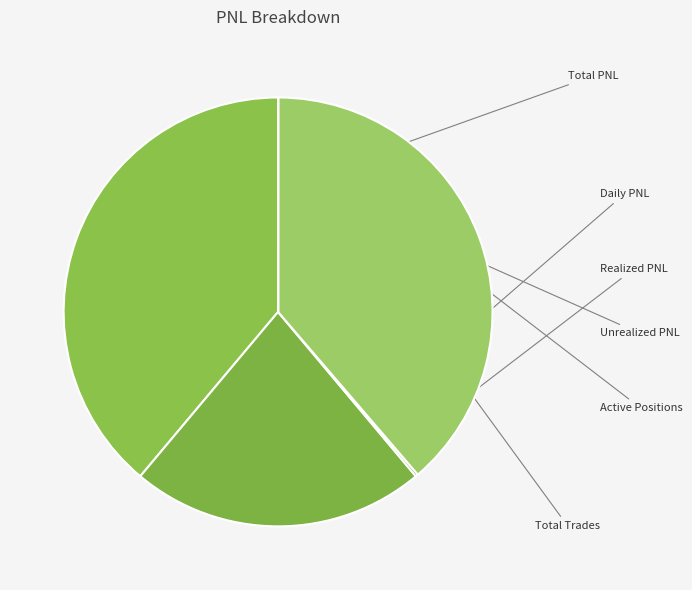

Does Realized PNL account for over 50% of the chart?

No